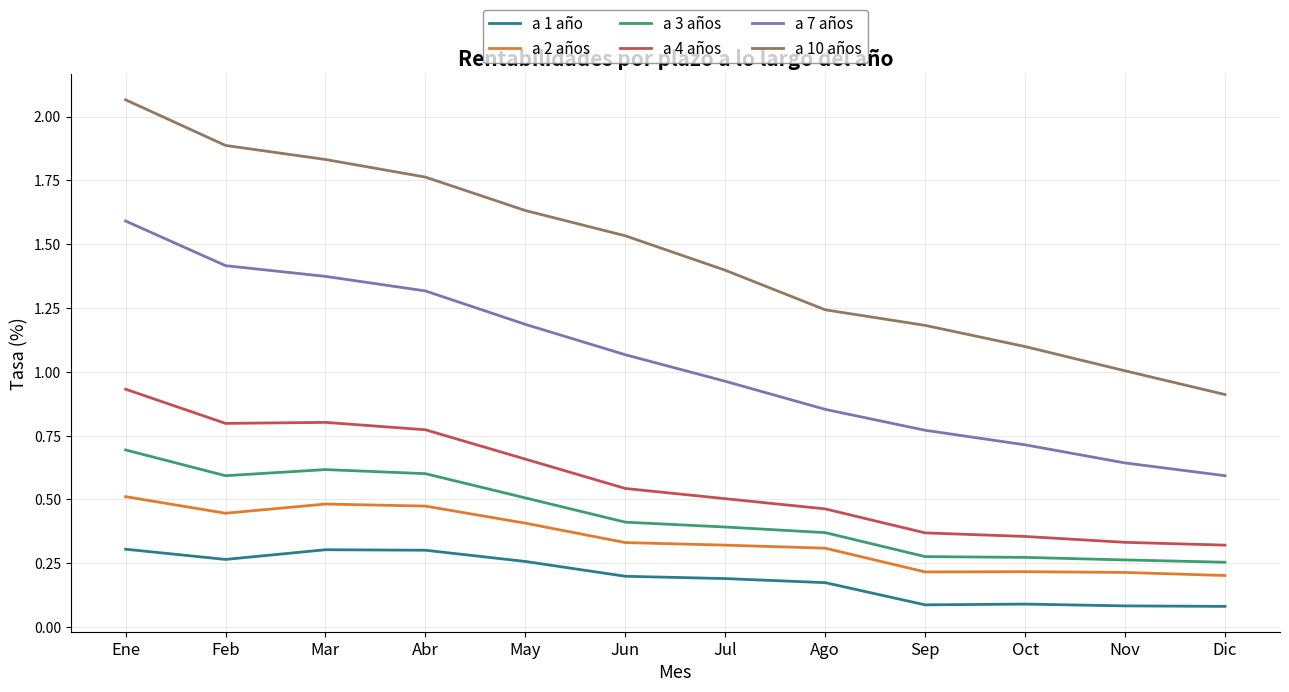

The a 1 año series shows 0.1 at Jun. True or false?

False